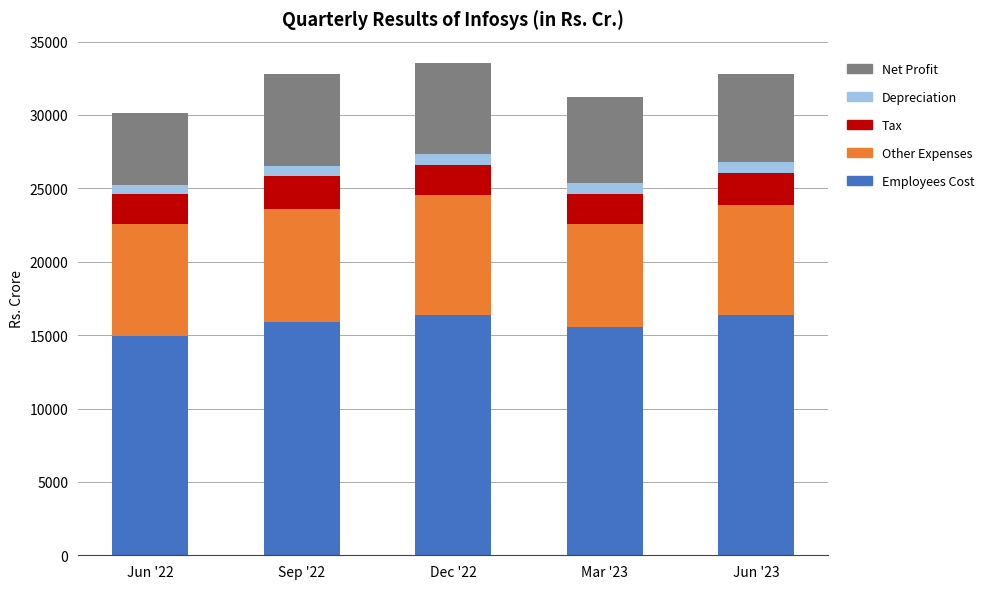

What is the total value across all series at Mar '23?

31254